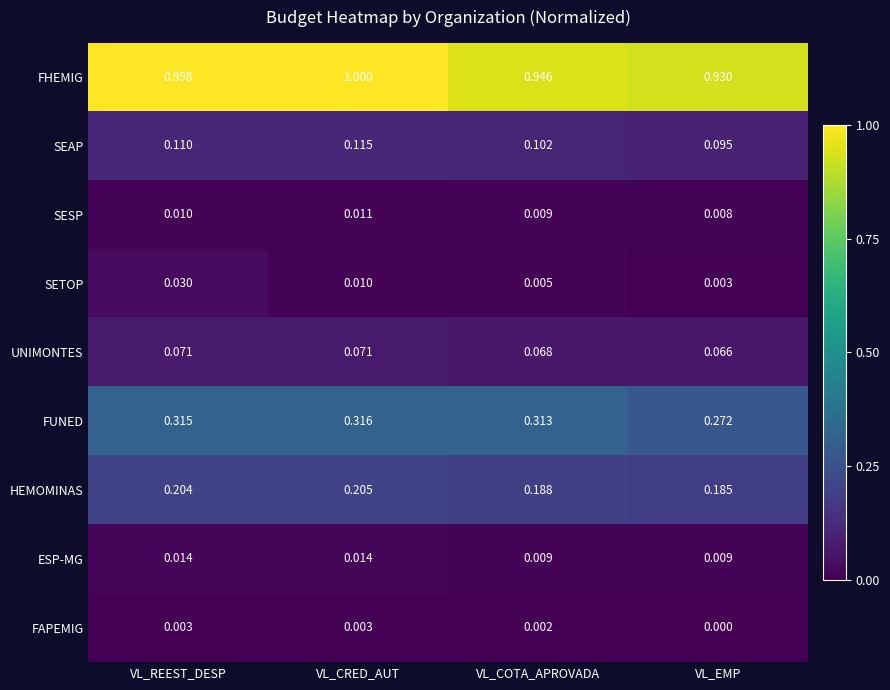

At which category is the sum across all series the highest?

VL_REEST_DESP